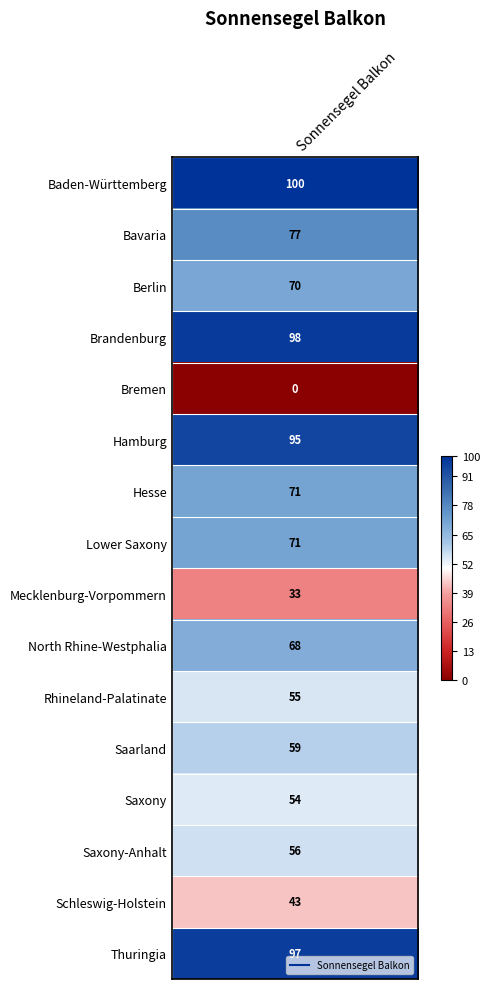

Reading right to left, extract all data points from this chart.

97	43	56	54	59	55	68	33	71	71	95	0	98	70	77	100